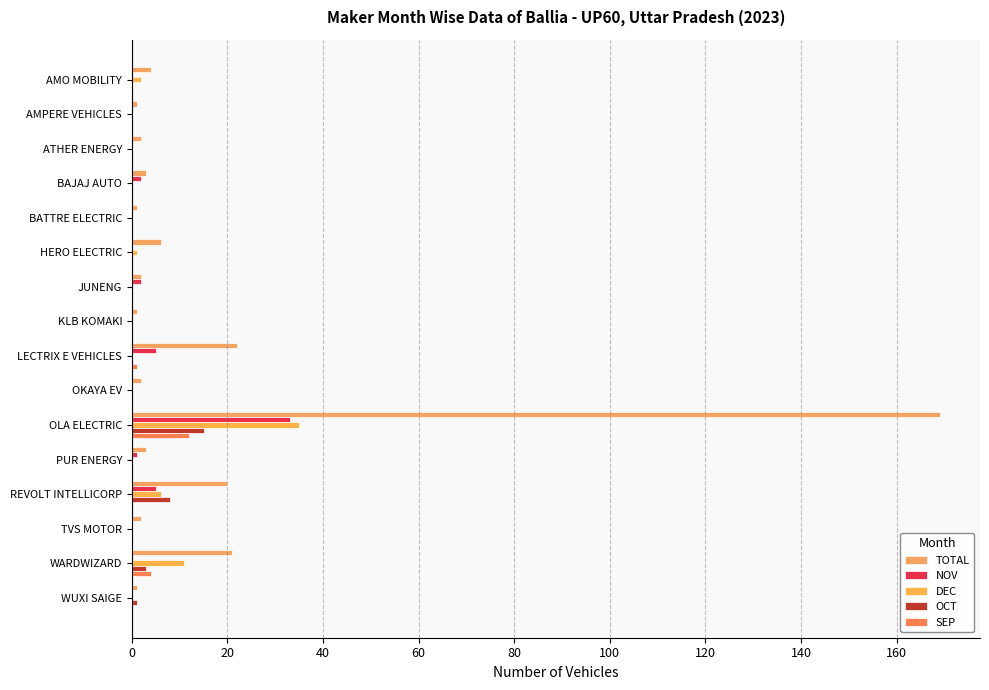

Which category has the highest value in the OCT series?

OLA ELECTRIC